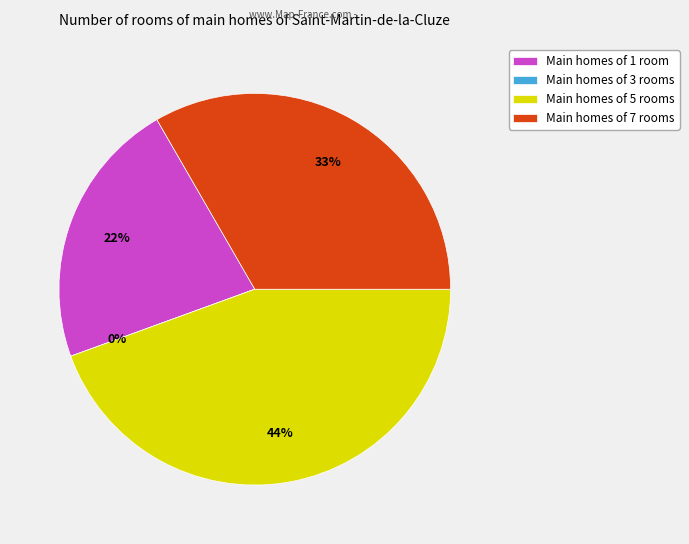

Rank the categories by value from lowest to highest.

3, 1, 7, 5